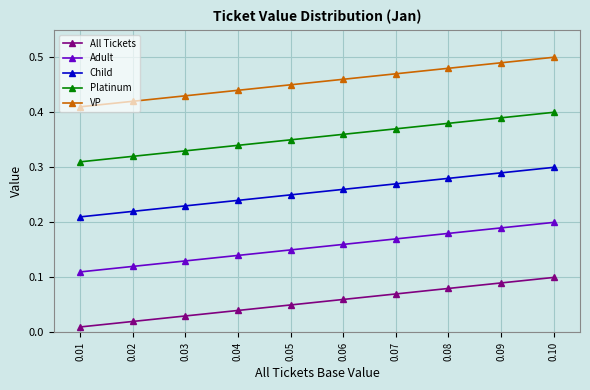

True or false: VP and Adult cross at least once.

False